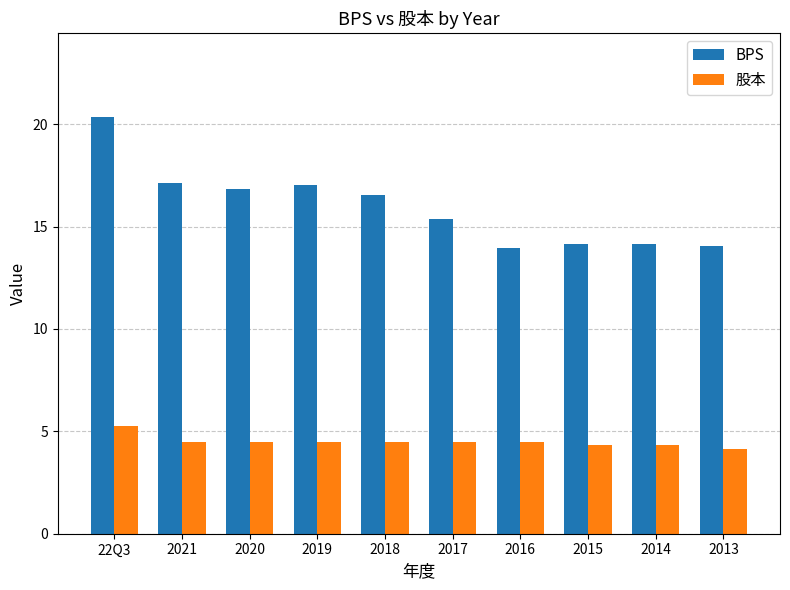

Rank the series by their average value, from lowest to highest.

股本, BPS